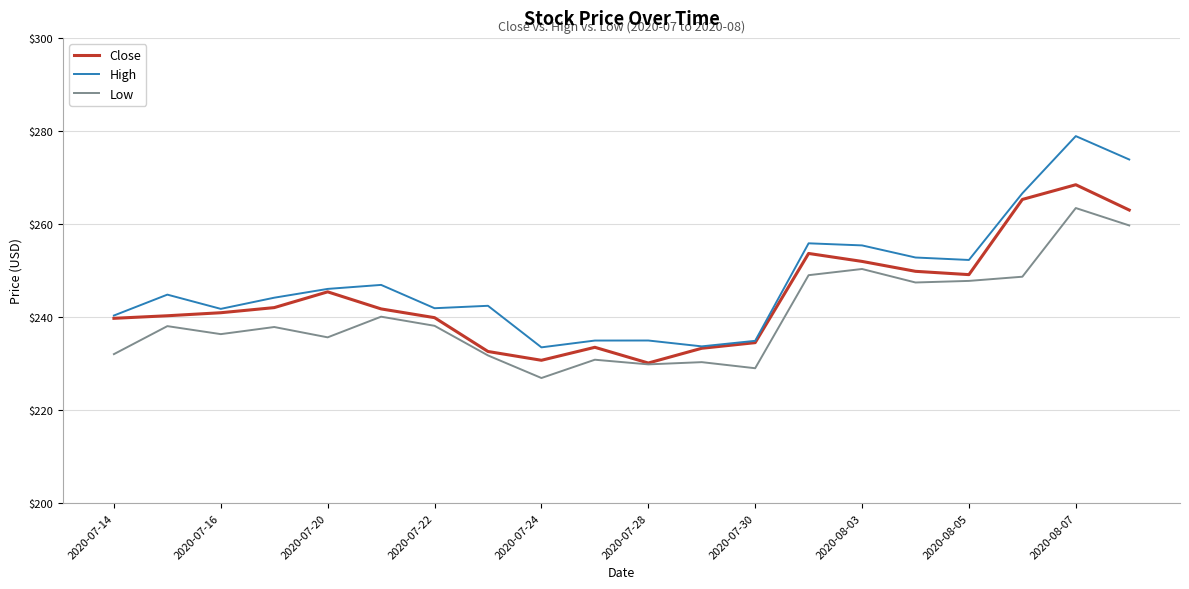

Rank the series by their average value, from lowest to highest.

Low, Close, High